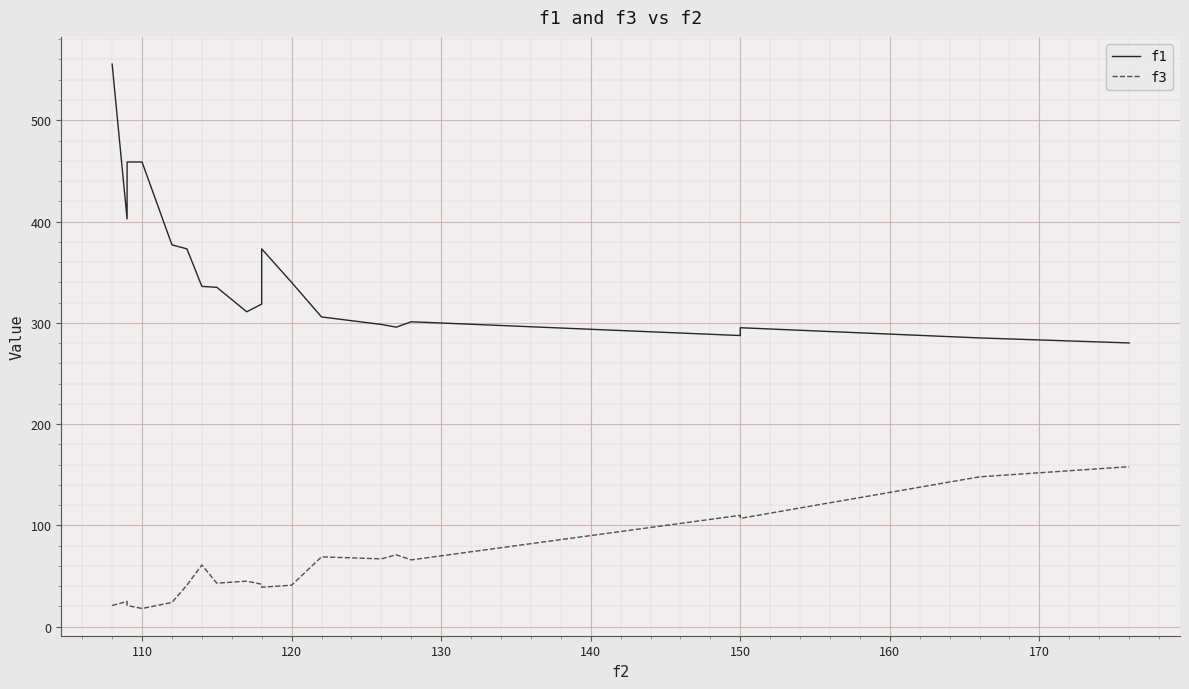

Rank the series by their average value, from lowest to highest.

f3, f1